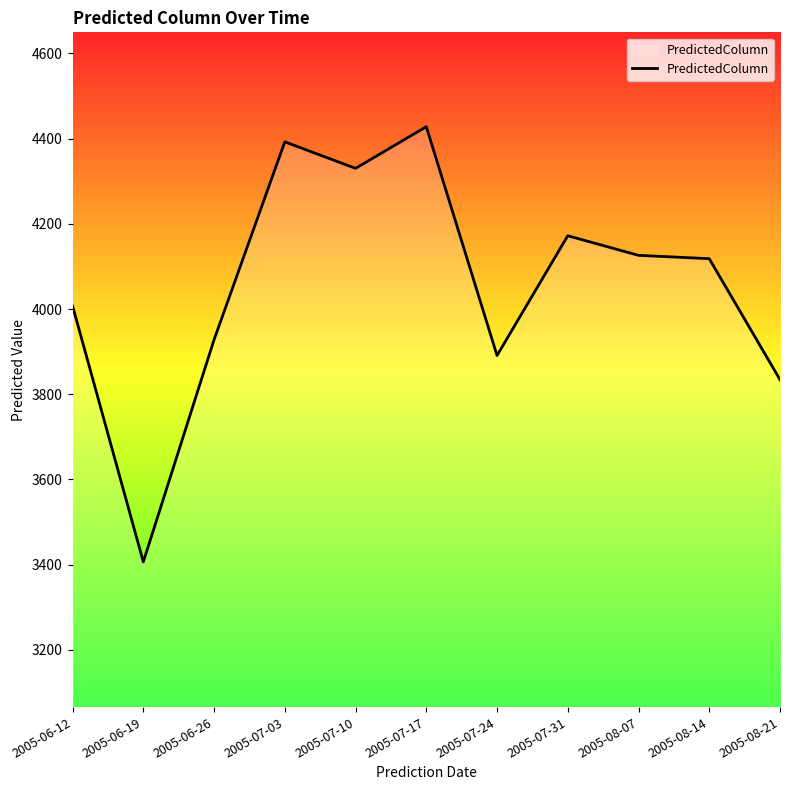

Is it true that the value at 2005-08-21 is 1092.8?

False